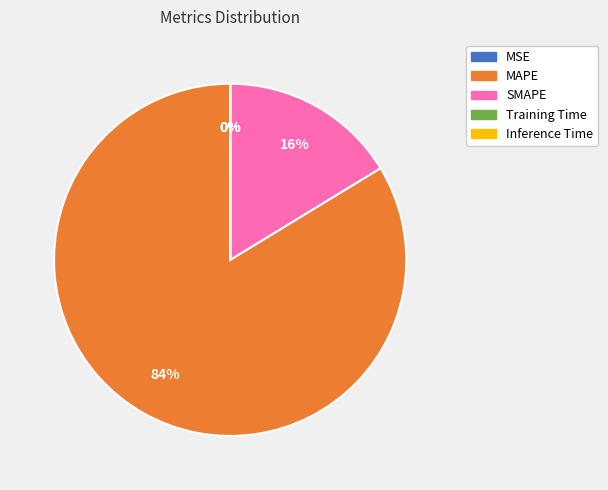

Is there a majority slice in this chart?

Yes